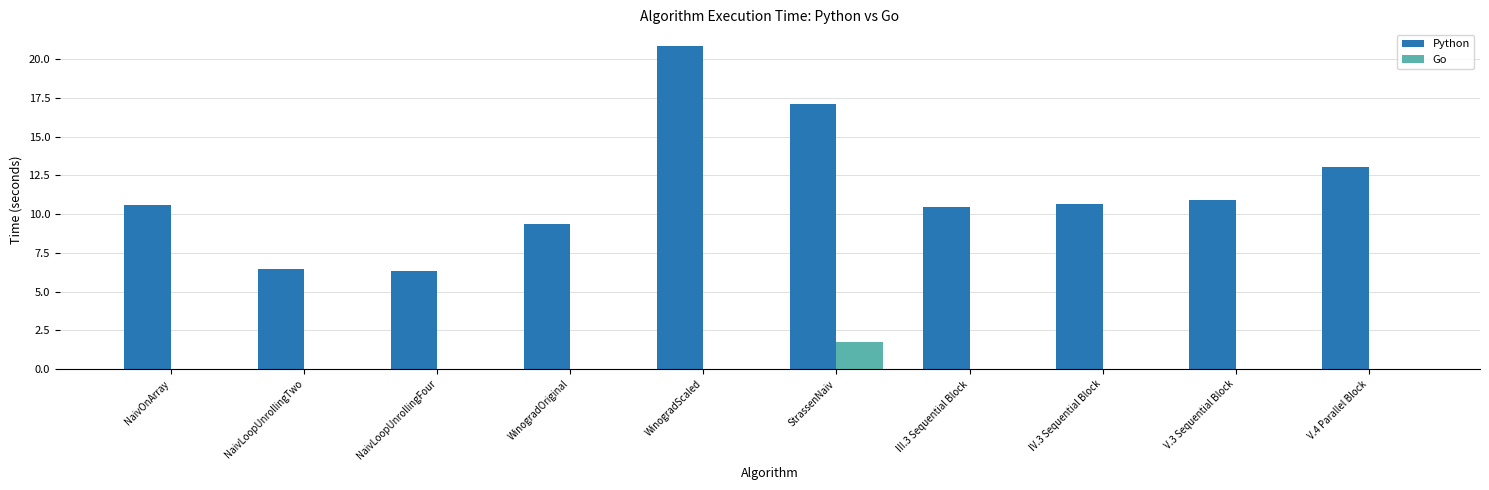

Where is Python nearest to the value 13?

V.4 Parallel Block